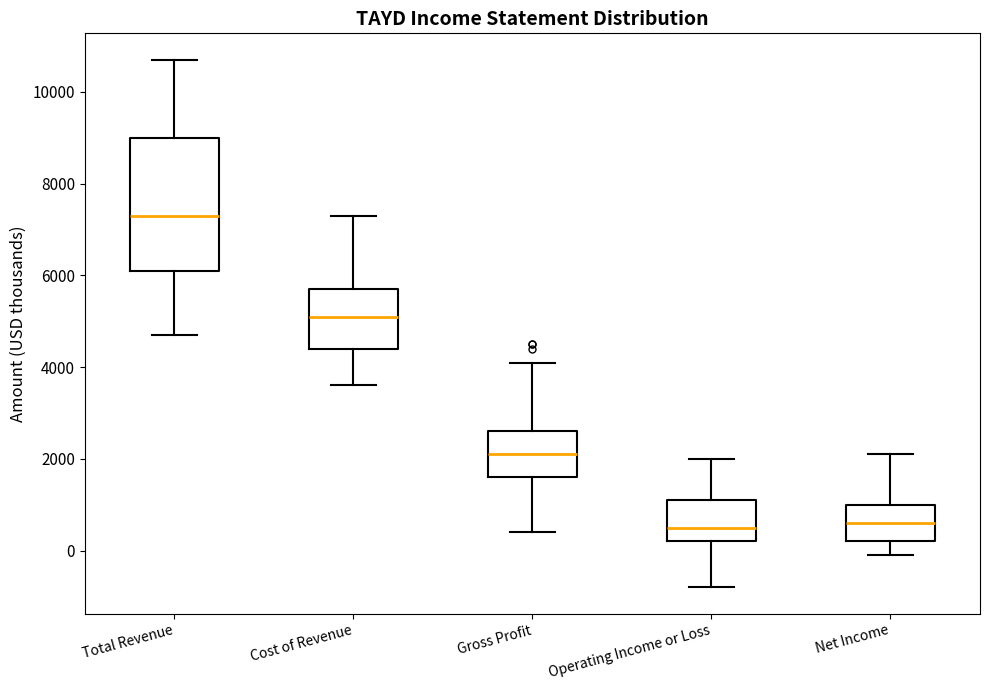

Which box is the tallest, from its lower edge to its upper edge?

Total Revenue